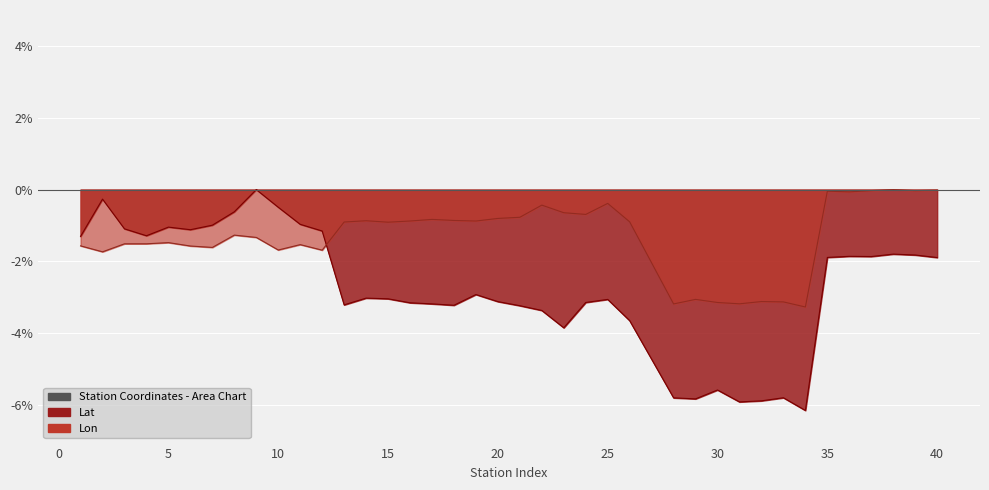

Which category has the highest value across all series?

9